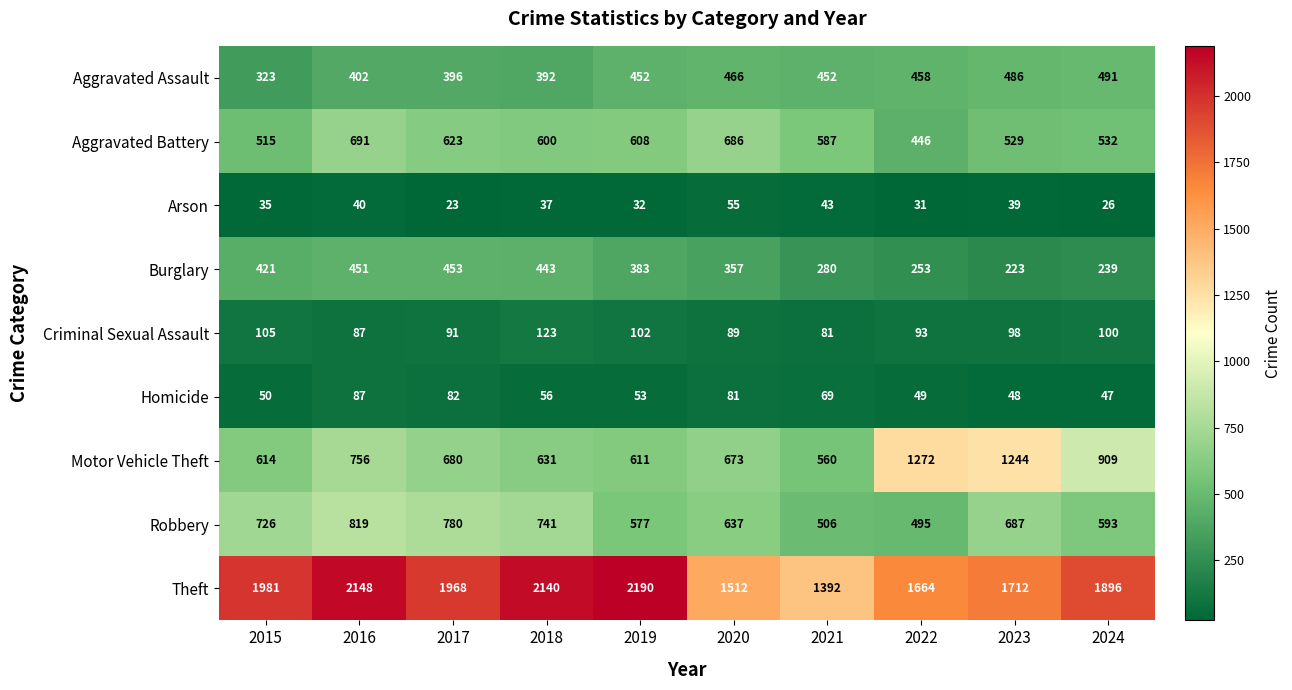

Between 2020 and 2022, which series saw the biggest shift?

Motor Vehicle Theft